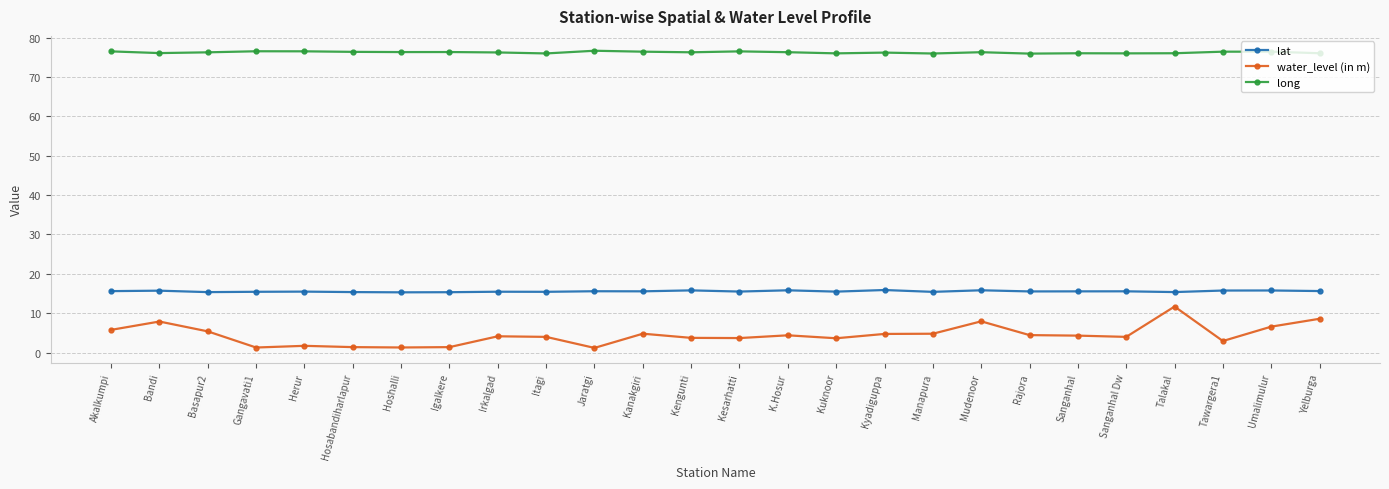

True or false: long has a value of 76.3 at Mudenoor.

True